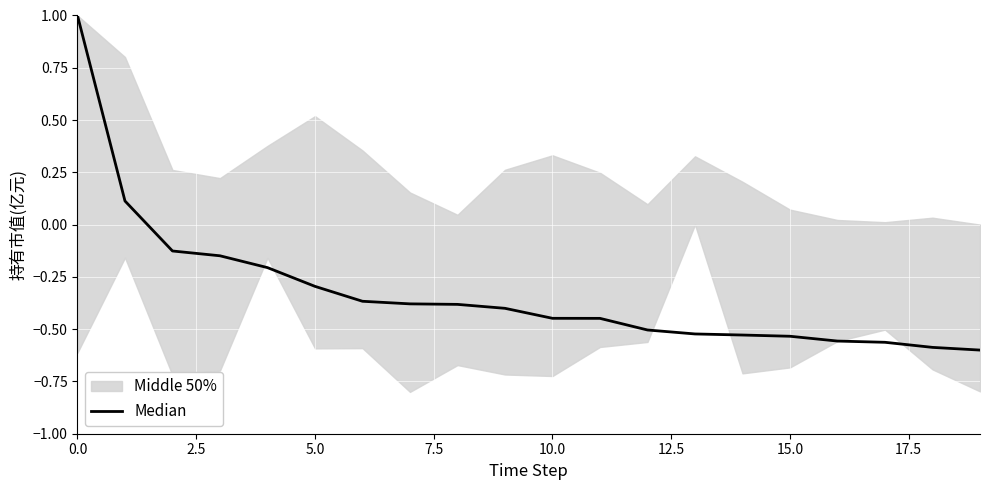

What is the average value?

-0.3